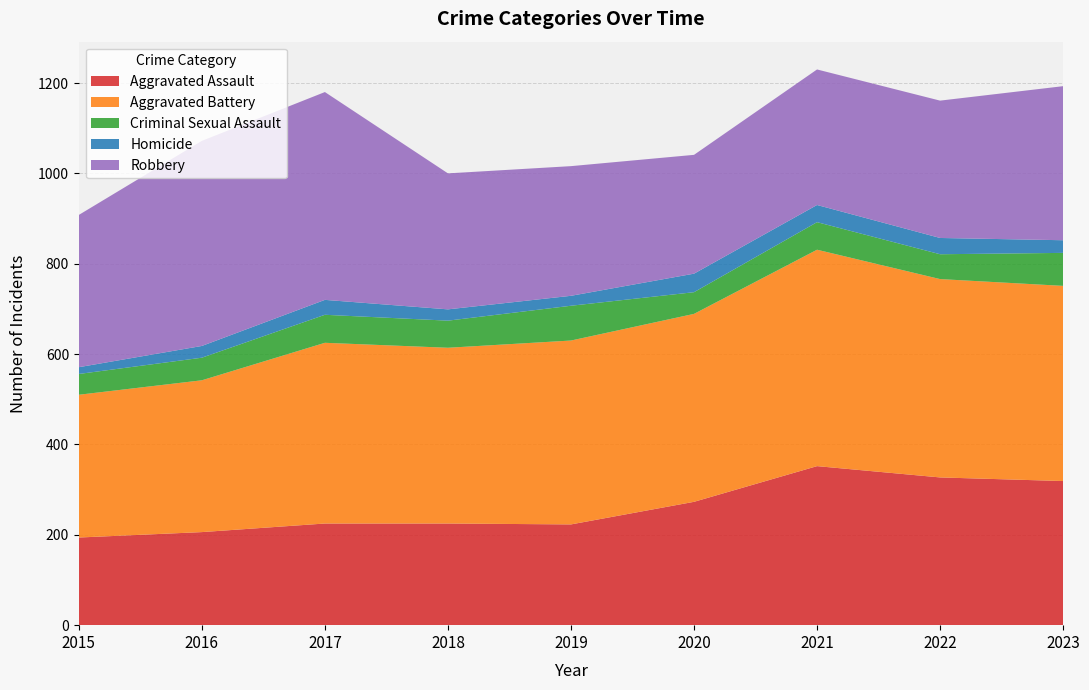

Reading right to left, list all the values displayed in this chart.

Aggravated Assault: 2023=319	2022=327	2021=352	2020=273	2019=223	2018=225	2017=225	2016=206	2015=194
Aggravated Battery: 2023=432	2022=439	2021=479	2020=416	2019=407	2018=389	2017=400	2016=336	2015=316
Criminal Sexual Assault: 2023=73	2022=55	2021=61	2020=48	2019=77	2018=60	2017=62	2016=50	2015=46
Homicide: 2023=28	2022=36	2021=38	2020=41	2019=22	2018=25	2017=33	2016=26	2015=15
Robbery: 2023=341	2022=304	2021=300	2020=263	2019=287	2018=301	2017=460	2016=454	2015=337